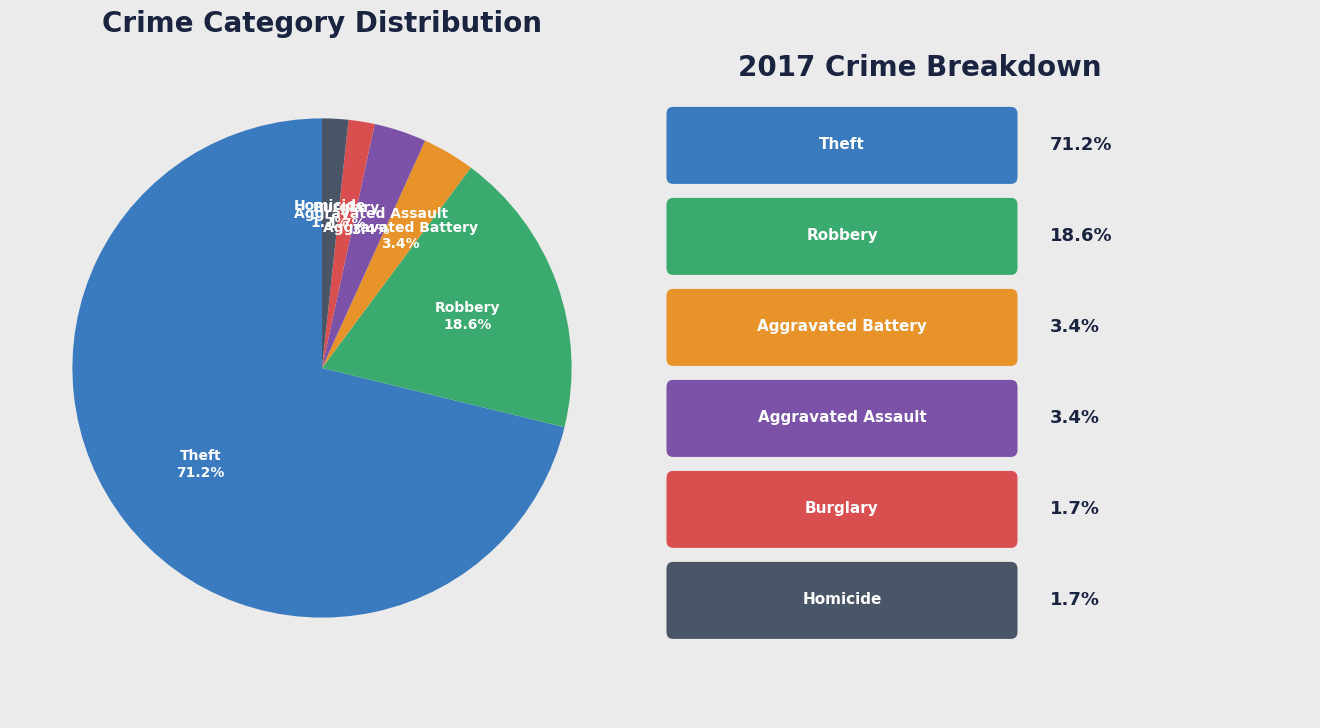

Is there a majority slice in this chart?

Yes